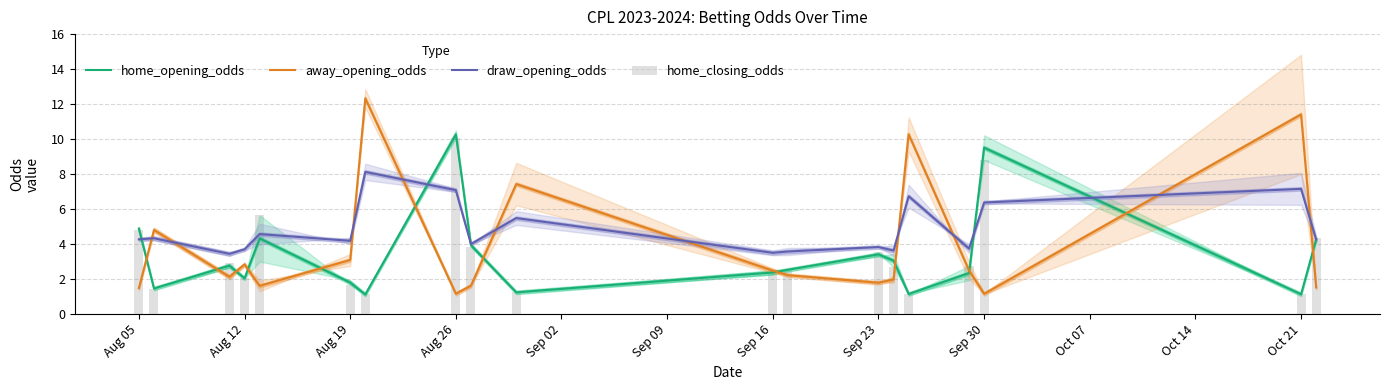

True or false: home_opening_odds has a value of 5.9 at Sep 23.

False